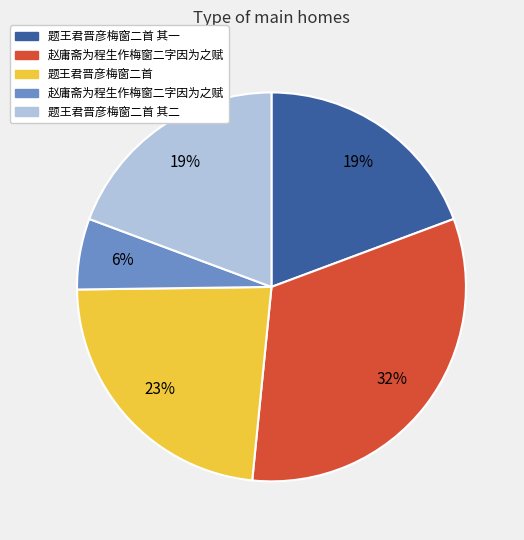

How many segments does this pie chart have?

5